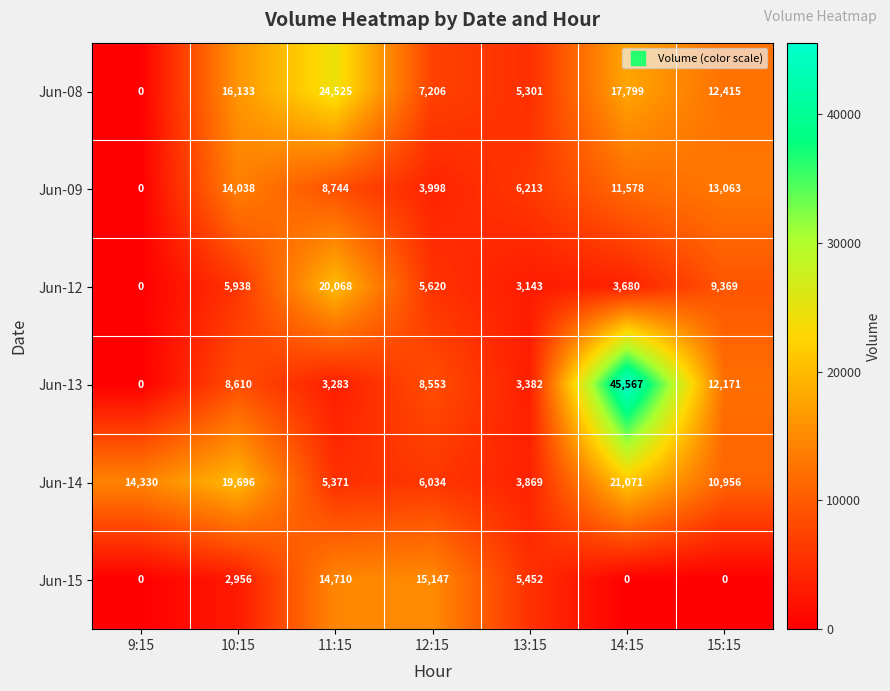

Count the number of categories in the chart.

7